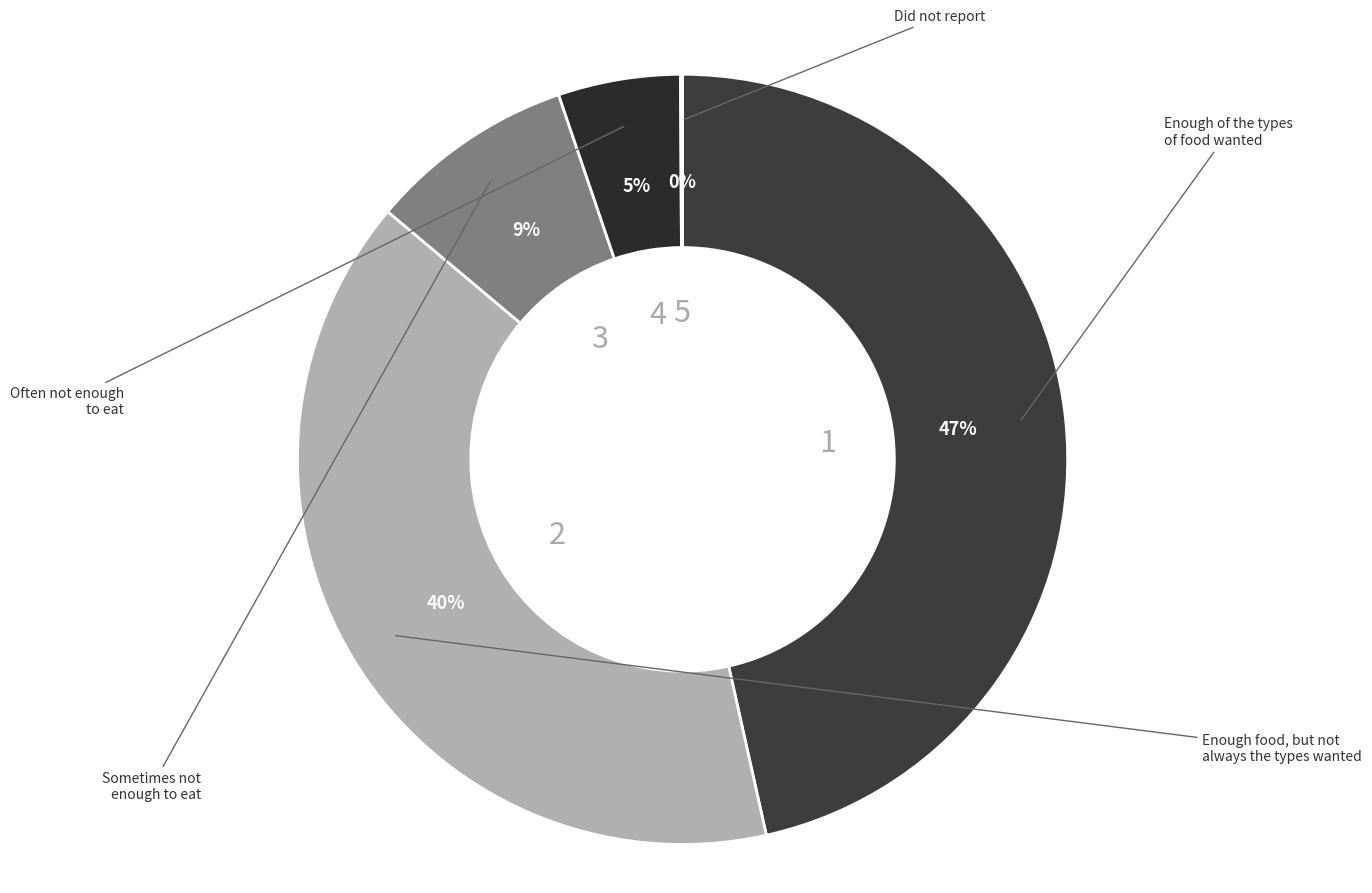

What is the smallest slice in the pie chart?

Did not report